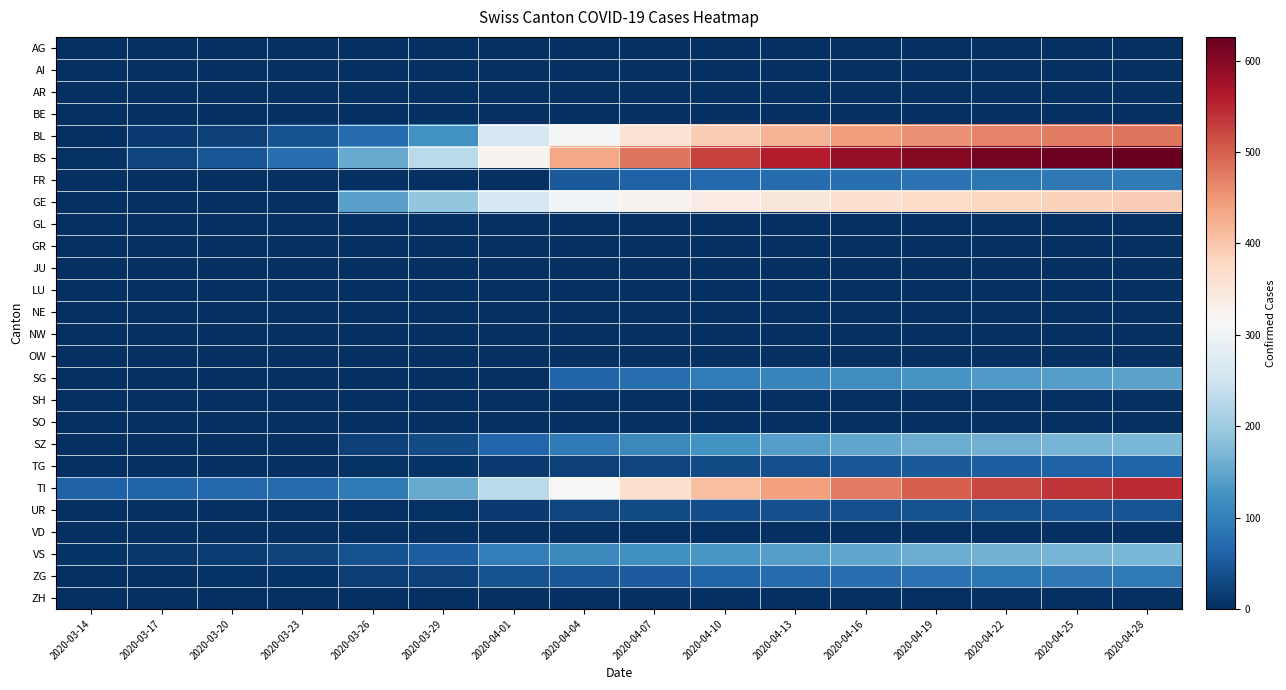

Which has a higher value, 2020-03-14 or 2020-04-25?

2020-03-14